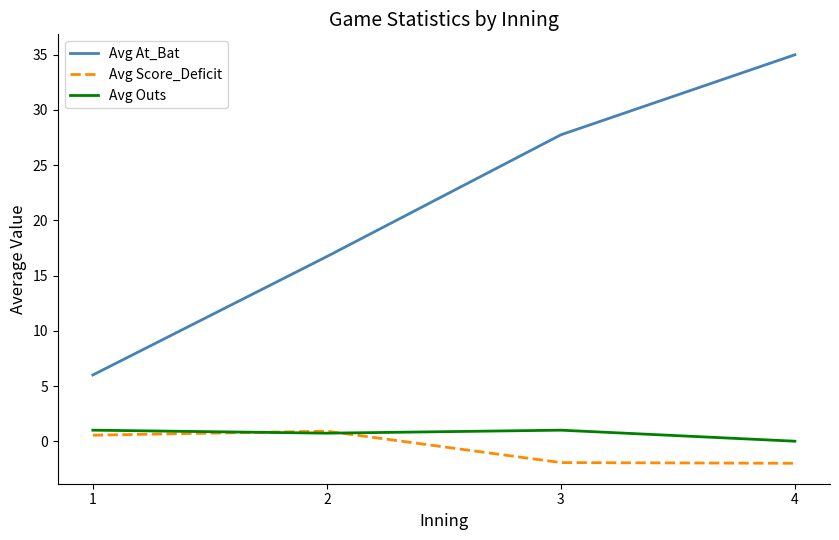

True or false: Avg At_Bat has more than 1 points higher than both neighbors.

False